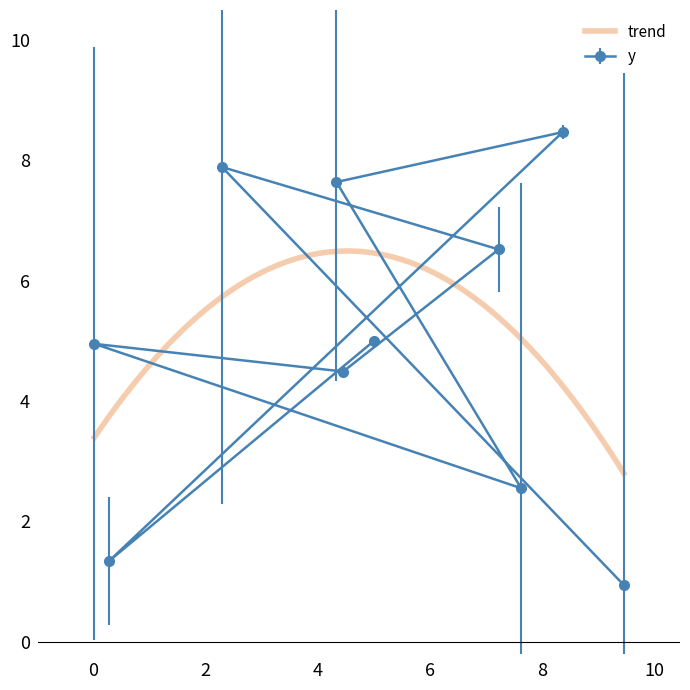

Approximately how many times larger is the value at 4 compared to 0?

0.5